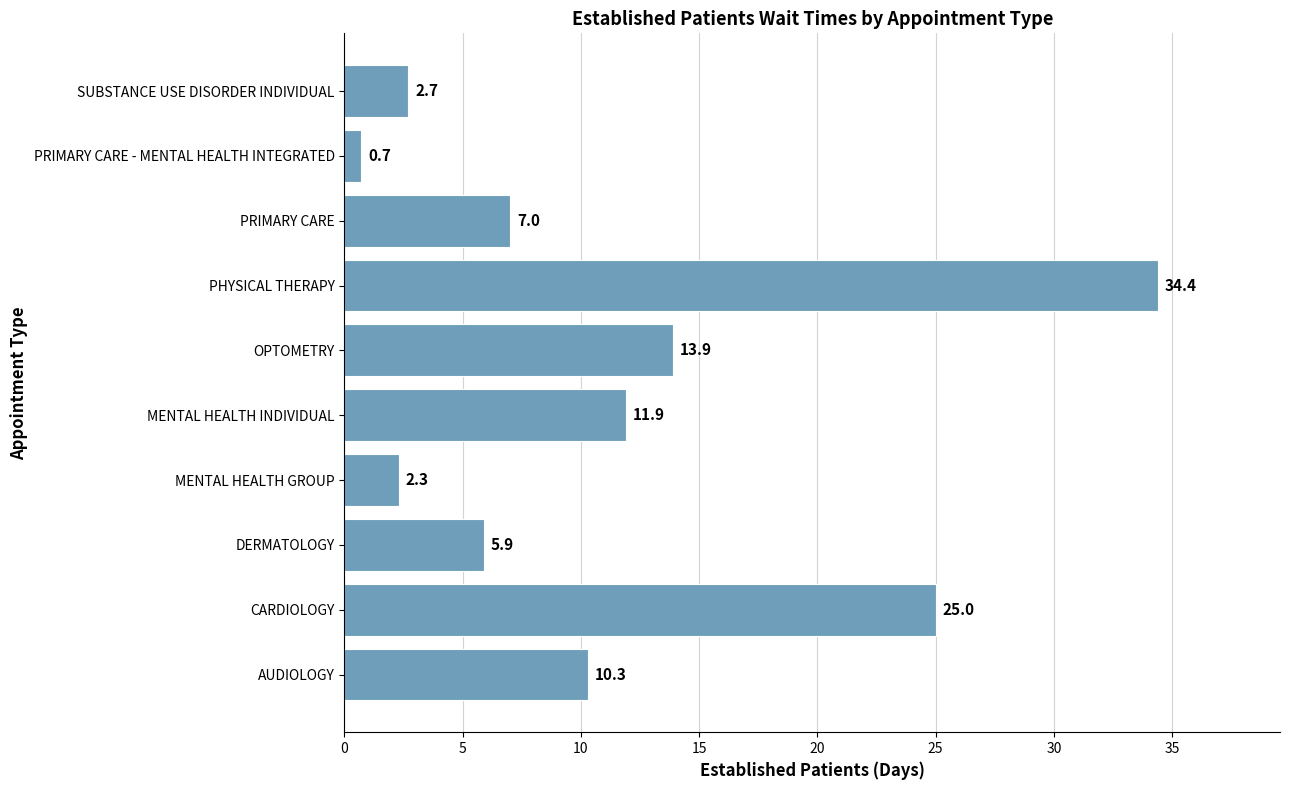

True or false: the data shows 25.0 at CARDIOLOGY.

True